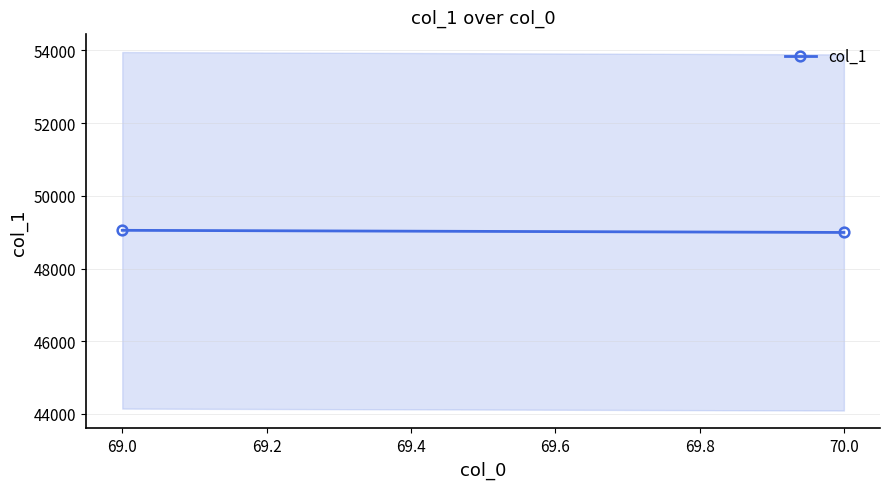

At which label is the value closest to 49022?

70.0